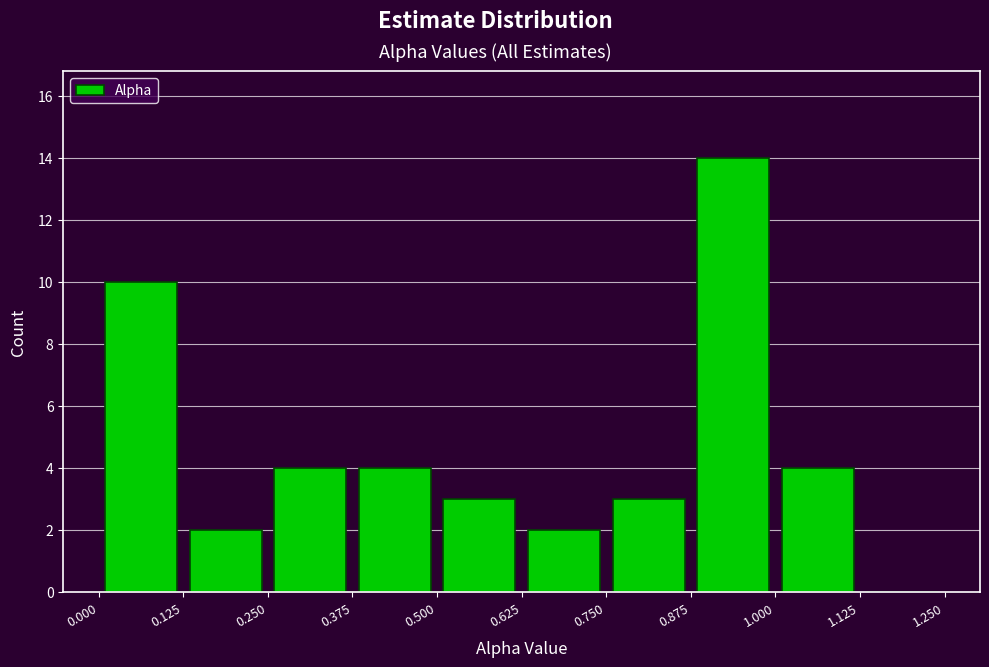

Reading left to right, list every bar in this chart as the range it spans on the x-axis followed by its height. The values are not printed on the chart, so give them approximately, as read against the axis.

0.000 to 0.125: 10
0.125 to 0.250: 2
0.250 to 0.375: 4
0.375 to 0.500: 4
0.500 to 0.625: 3
0.625 to 0.750: 2
0.750 to 0.875: 3
0.875 to 1.000: 14
1.000 to 1.125: 4
1.125 to 1.250: 0